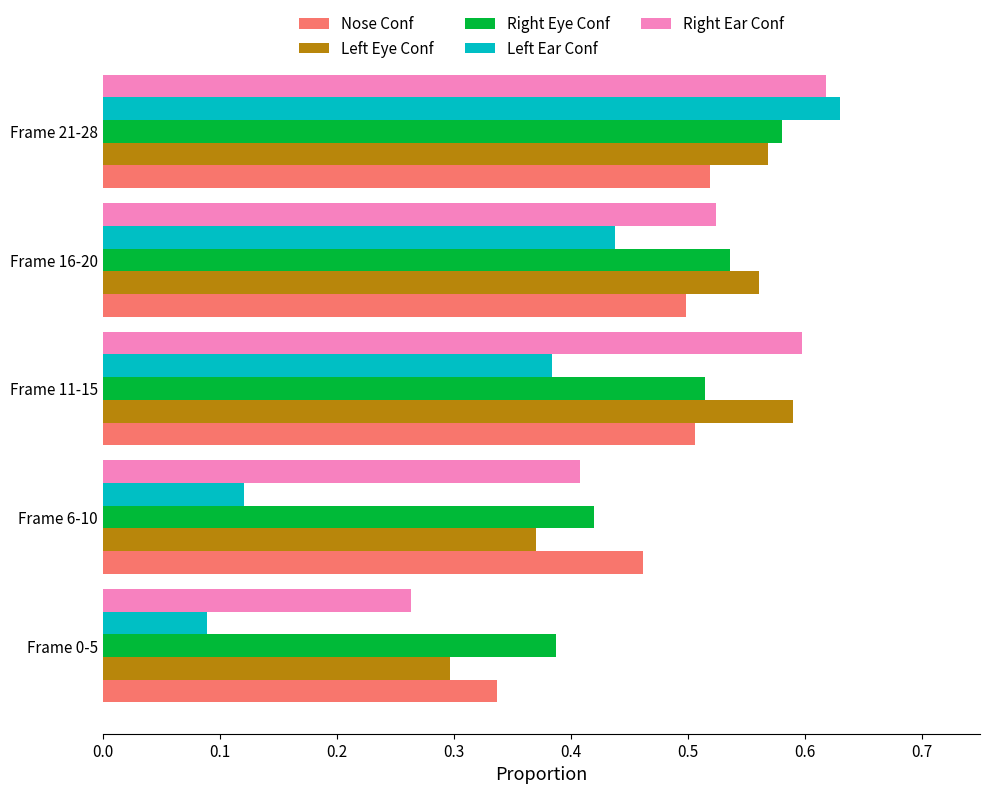

Rank the categories by Right Ear Conf value from highest to lowest.

Frame 21-28, Frame 11-15, Frame 16-20, Frame 6-10, Frame 0-5